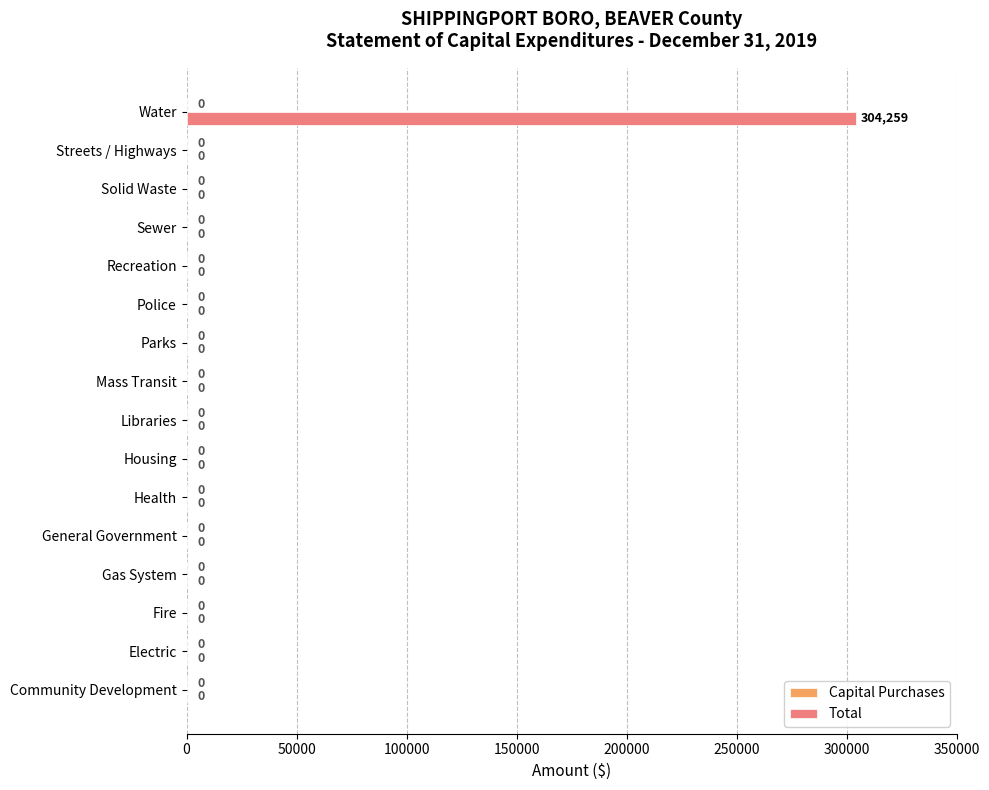

Reading bottom to top, transcribe all the data shown in this chart.

Community Development=0	Electric=0	Fire=0	Gas System=0	General Government=0	Health=0	Housing=0	Libraries=0	Mass Transit=0	Parks=0	Police=0	Recreation=0	Sewer=0	Solid Waste=0	Streets / Highways=0	Water=304259